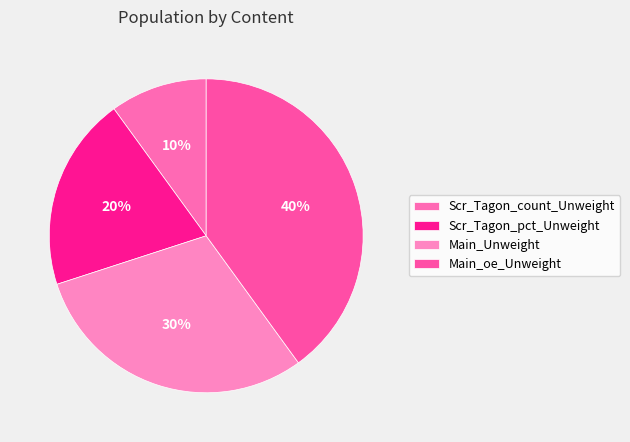

To the nearest percent, what is the difference between the largest and smallest slice percentages?

30%